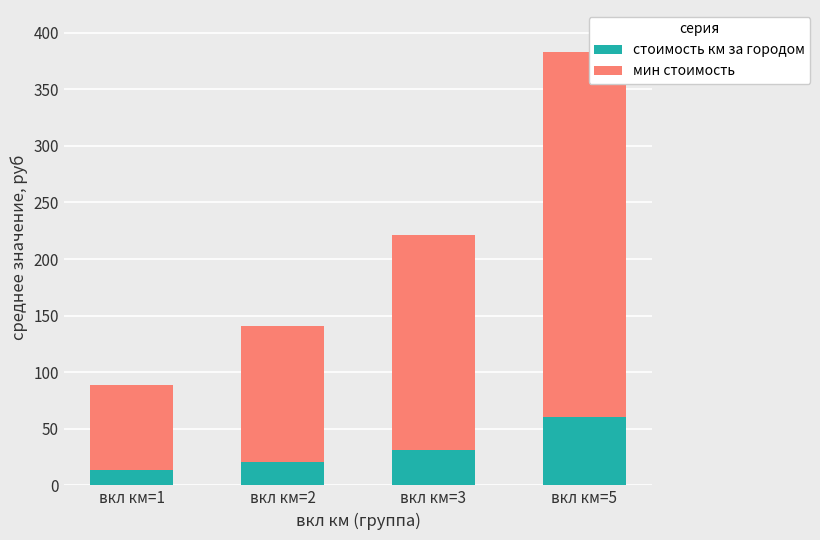

What is the minimum value for стоимость км за городом?

13.2